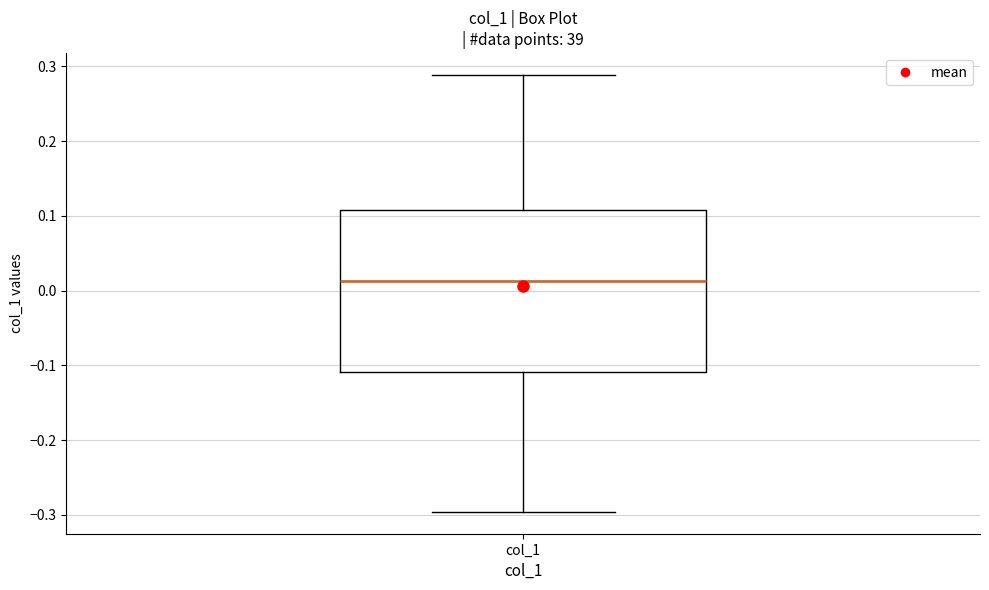

Where is the lower edge of the box for col_1 on the y-axis? The values are not printed on the chart, so give them approximately, as read against the axis.

-0.11